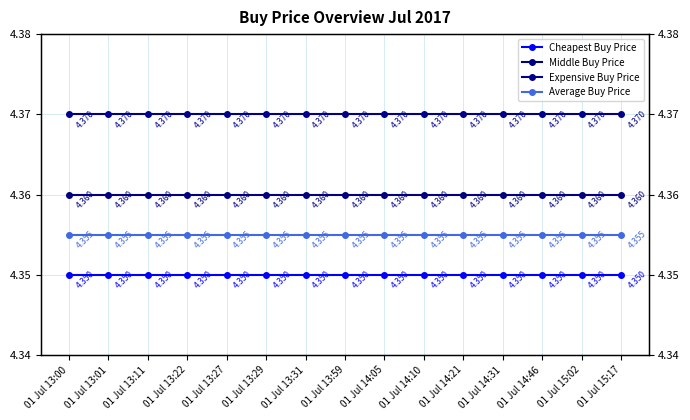

What are all the series names shown in the legend?

Cheapest Buy Price, Middle Buy Price, Expensive Buy Price, Average Buy Price